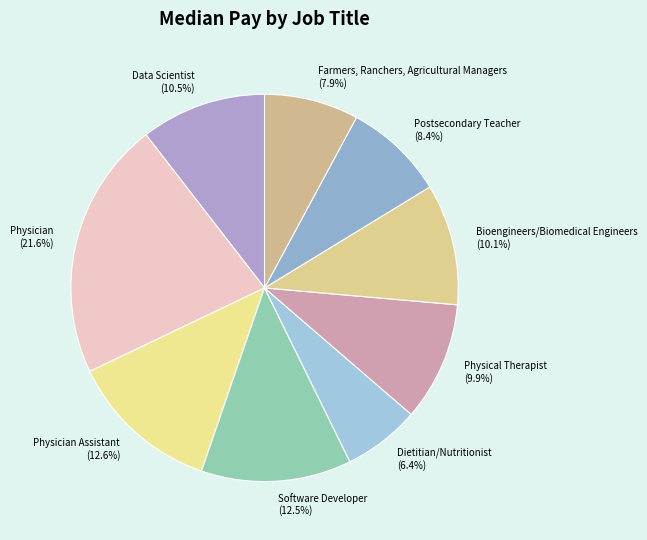

Which slice is the largest?

Physician